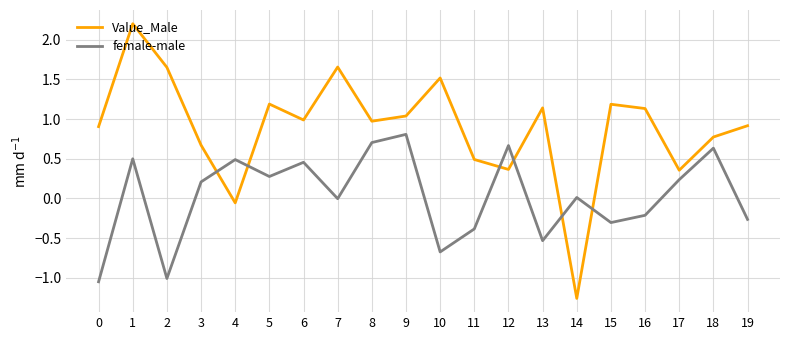

What is the difference between the second highest and minimum values in the female-male series?

1.8